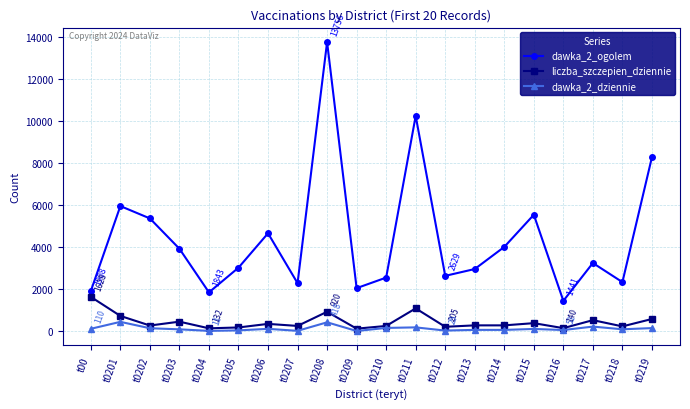

At how many categories does at least one series exceed 6289?

3